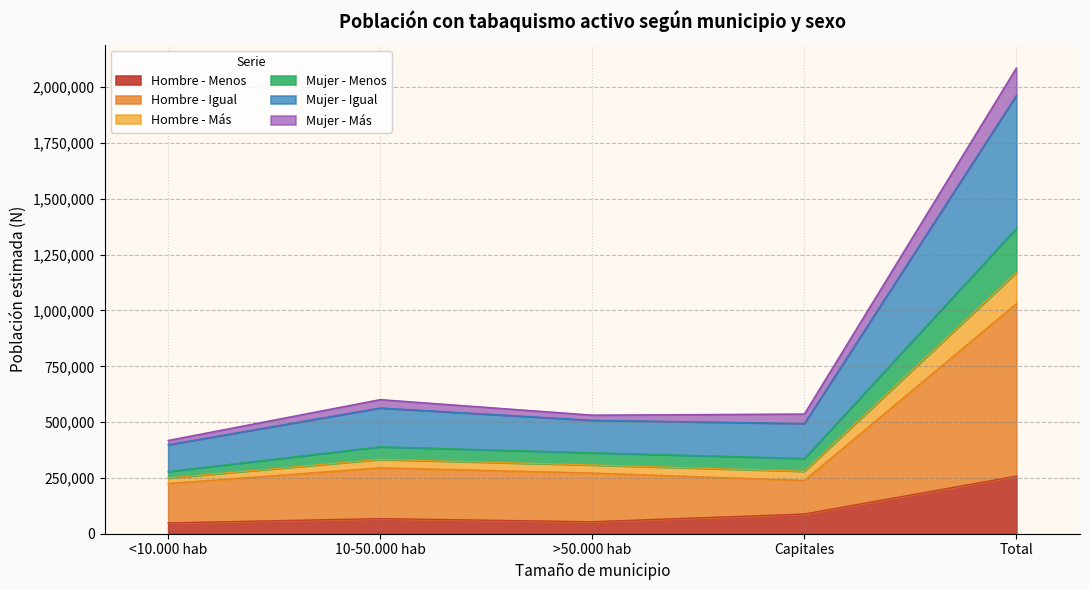

The value of Total N (estimada) at Capitales is 493658. True or false?

True